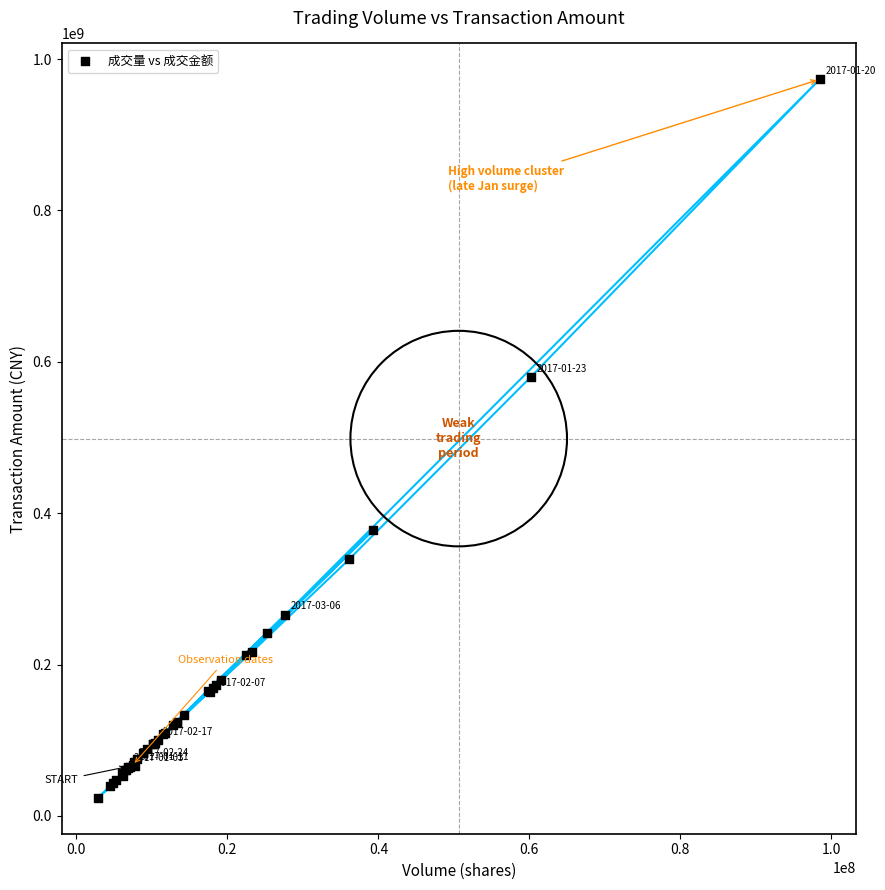

What Y value in the scatter plot is closest to 498584730?

579855975.6